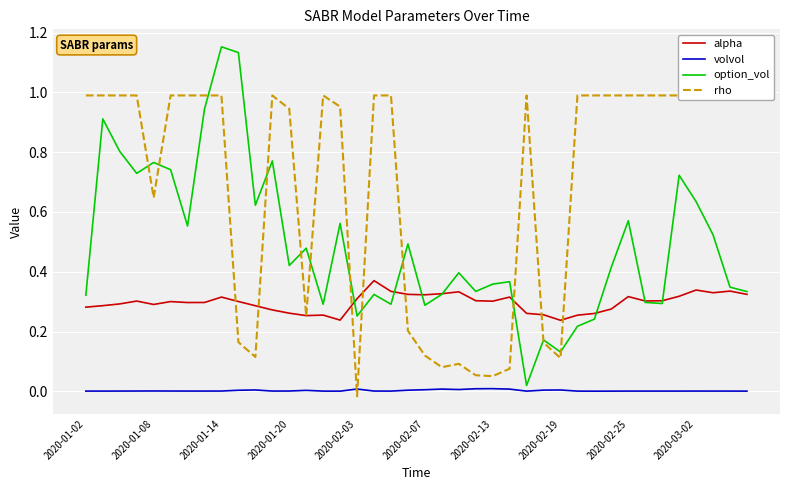

Is the value of volvol at 2020-01-14 greater than the value of alpha at 2020-01-20?

No